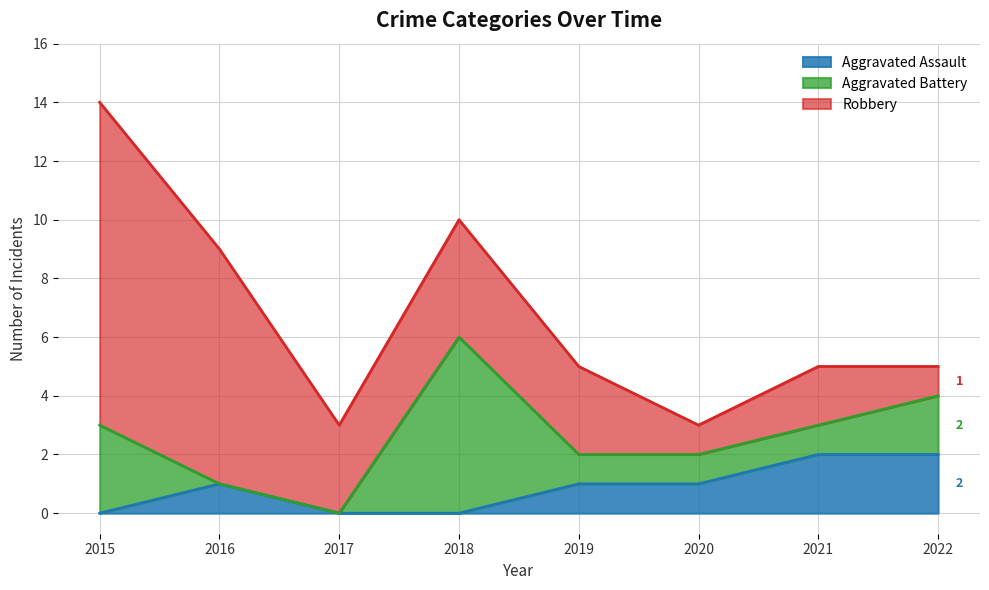

Which series has the largest total across all categories?

Robbery